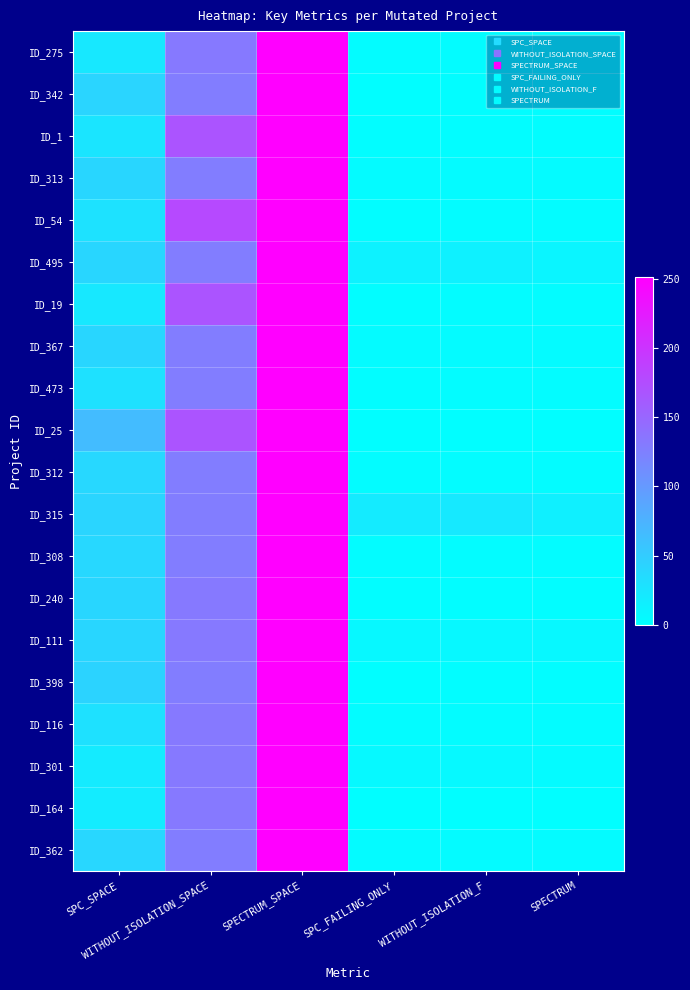

At how many categories does at least one series exceed 187?

1